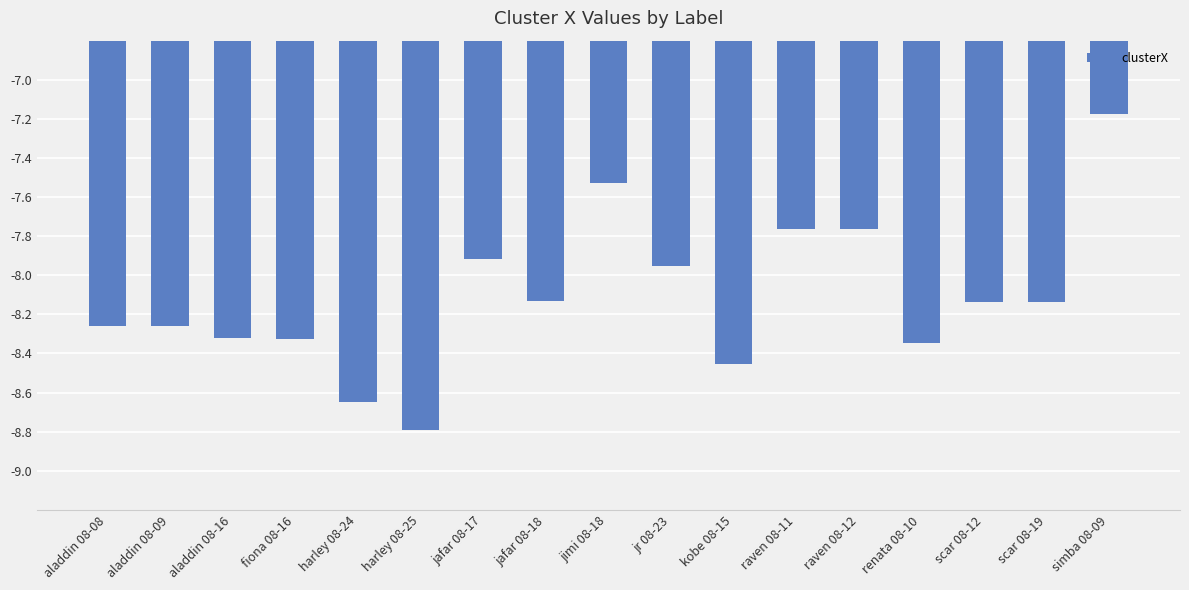

Which category has the lowest value across all series?

harley 08-25